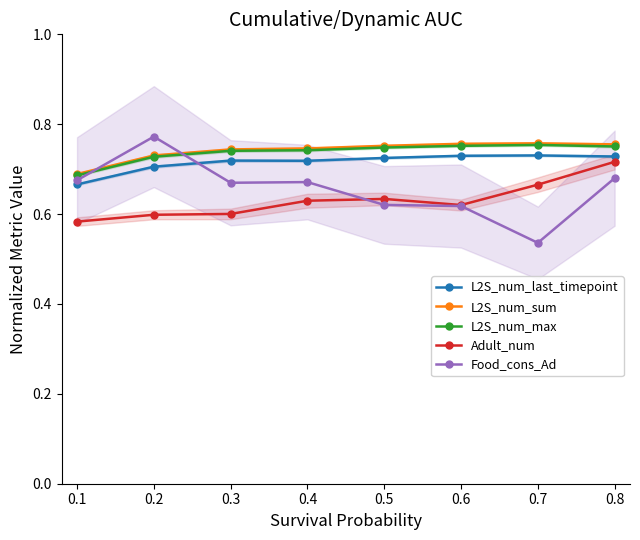

True or false: L2S_num_sum and L2S_num_max intersect in this chart.

False